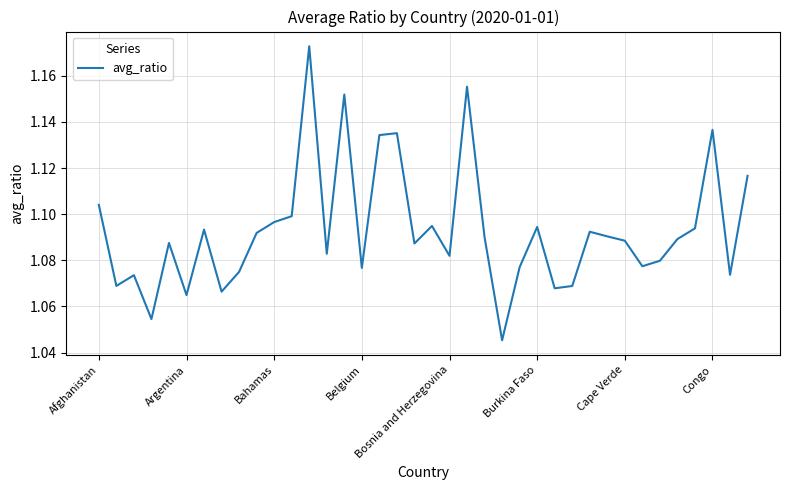

What is the greatest value displayed?

1.2